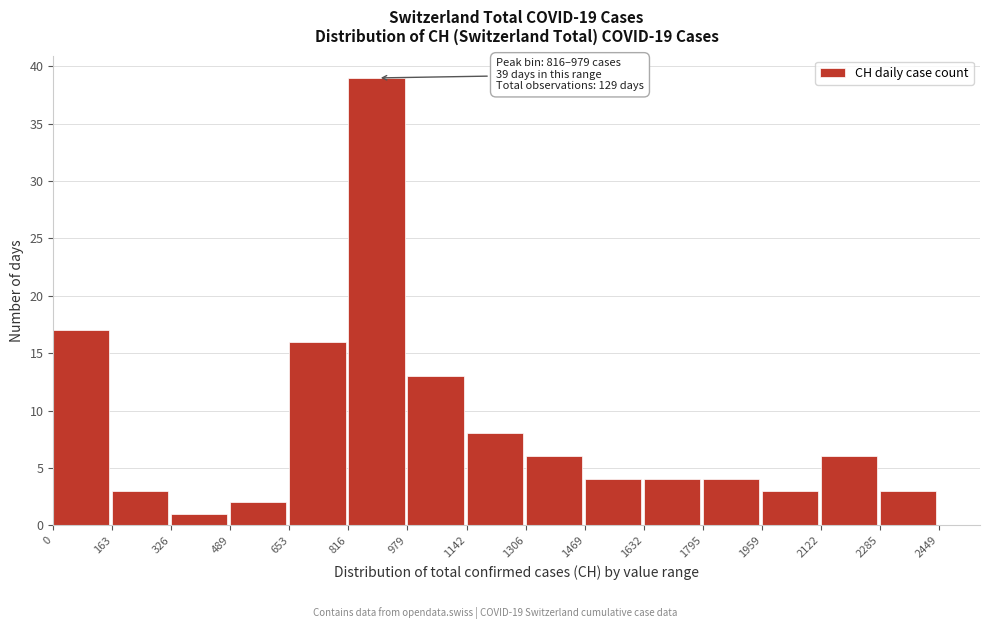

Which range on the x-axis has the tallest bar?

816 to 979